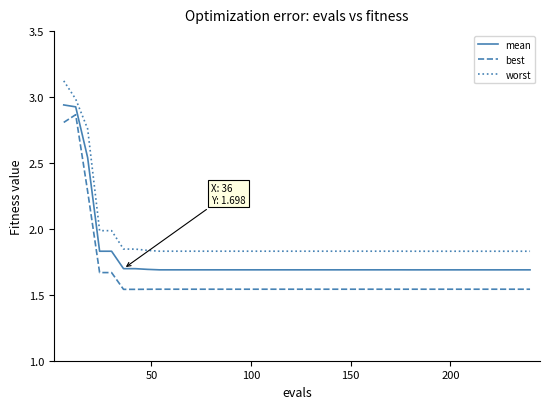

True or false: mean and worst intersect in this chart.

False